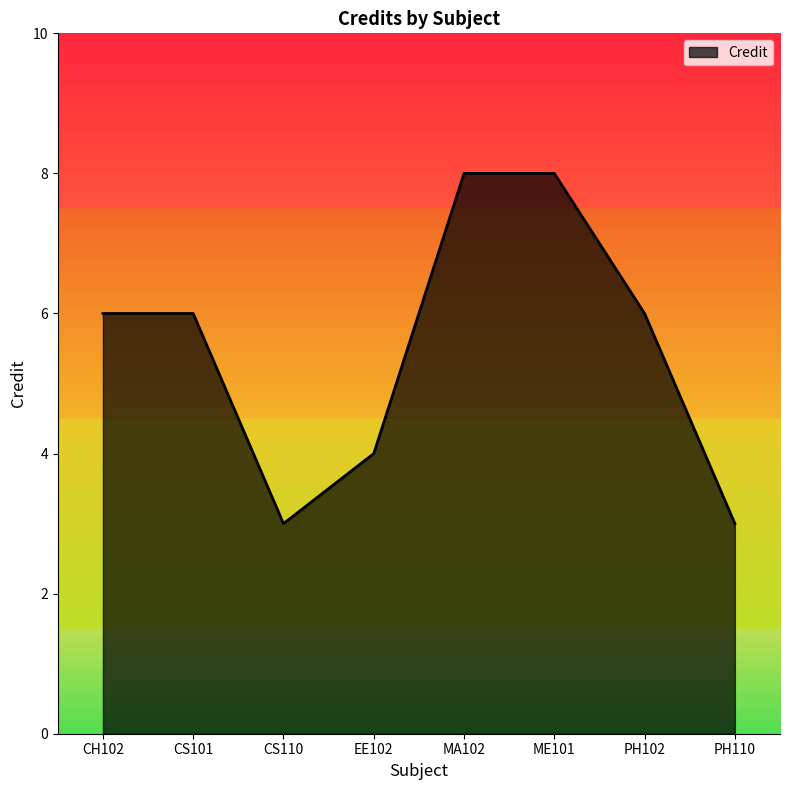

What is the difference between the second highest and second lowest values?

5